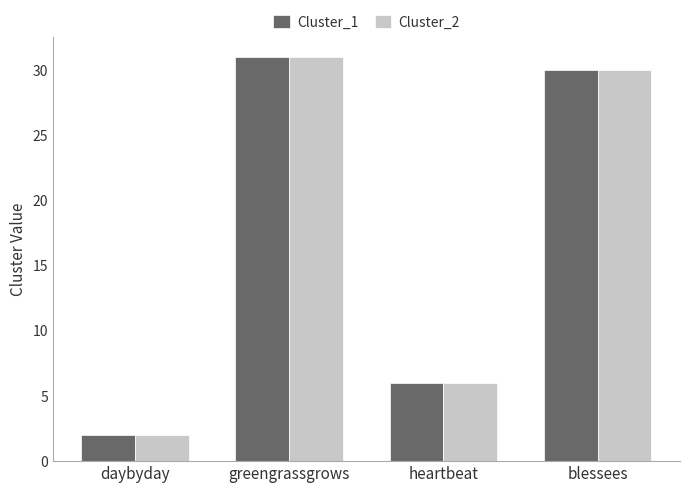

Is it true that Cluster_2 equals 30 at blessees?

True